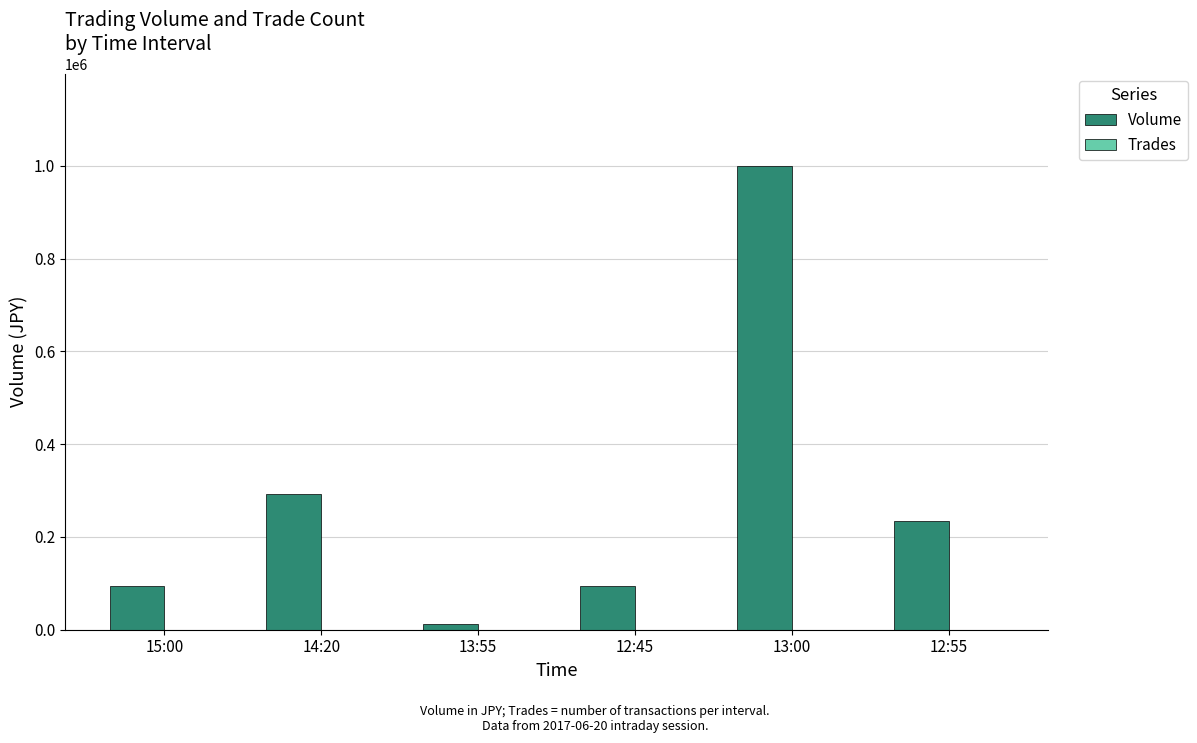

What is the spread (max minus min) of values at 14:20?

292845